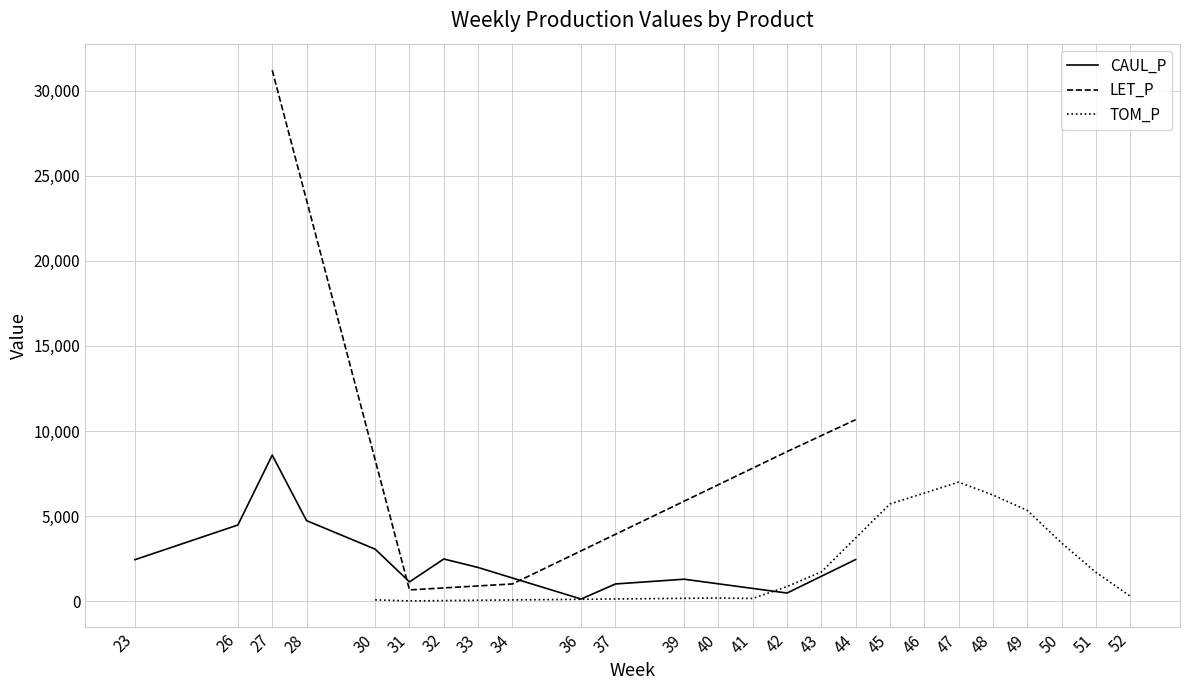

Between 36 and 39, which is larger?

39